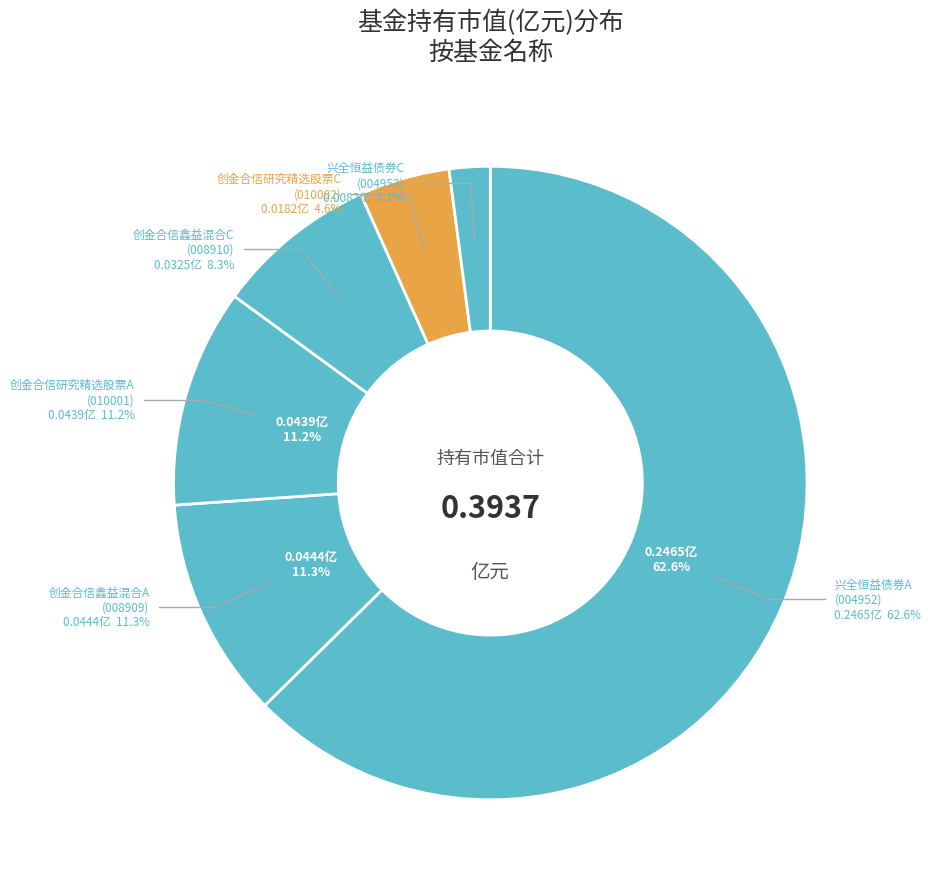

What percentage is NOT represented by 兴全恒益债券C?

97.9%